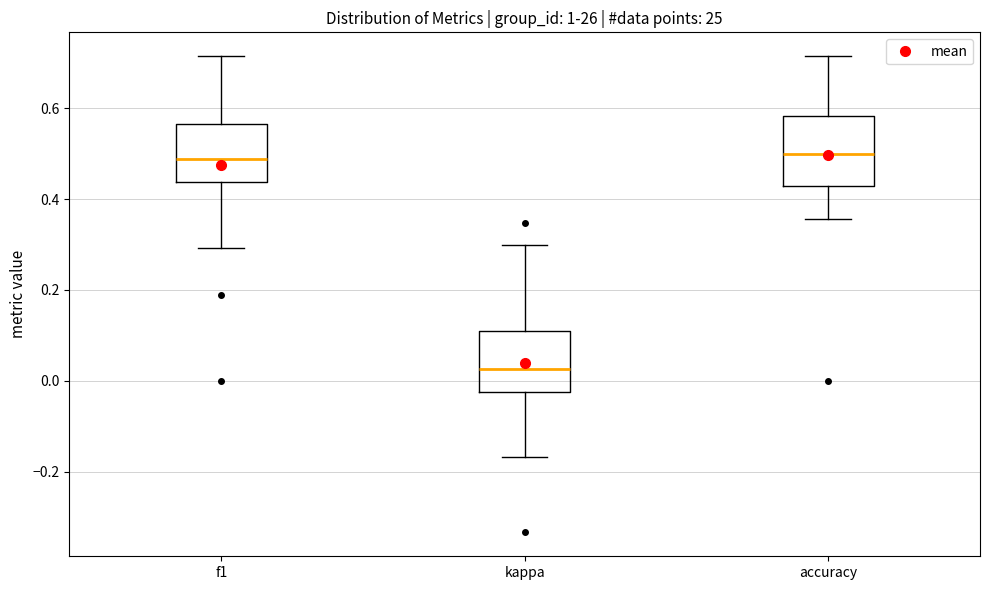

Reading left to right, transcribe this box plot: for each box, give where its median line is, the range the box spans, and where its two whiskers end, as read against the y-axis. The values are not printed on the chart, so give them approximately, as read against the axis.

f1: median 0.48, box 0.44 to 0.56, whiskers 0.30 to 0.72
kappa: median 0.02, box -0.02 to 0.10, whiskers -0.16 to 0.30
accuracy: median 0.50, box 0.42 to 0.58, whiskers 0.36 to 0.72